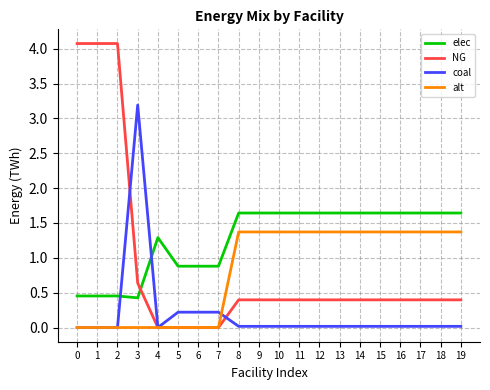

What are all the series names shown in the legend?

elec, NG, coal, alt